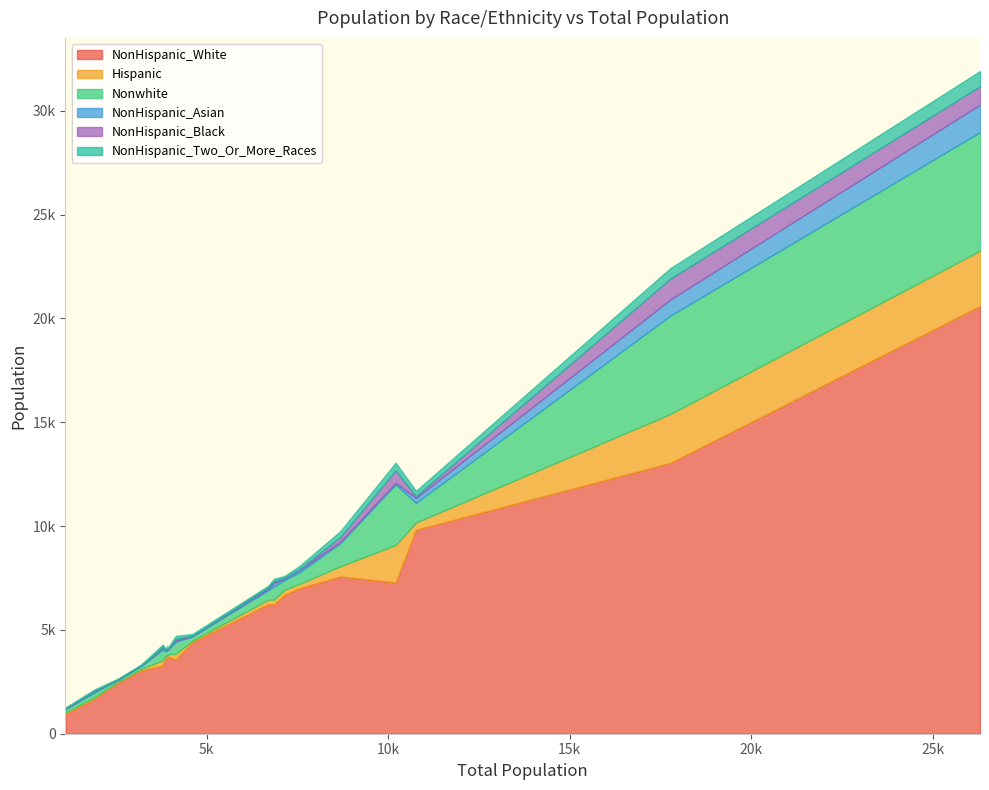

The value of Nonwhite at 10207 is 2922. True or false?

True